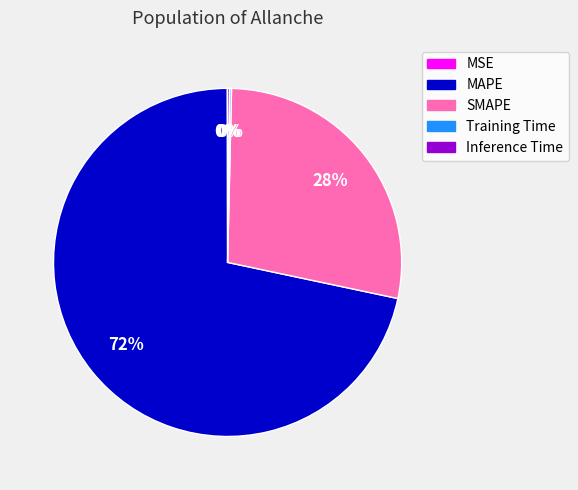

True or false: SMAPE accounts for 28% of the total.

True